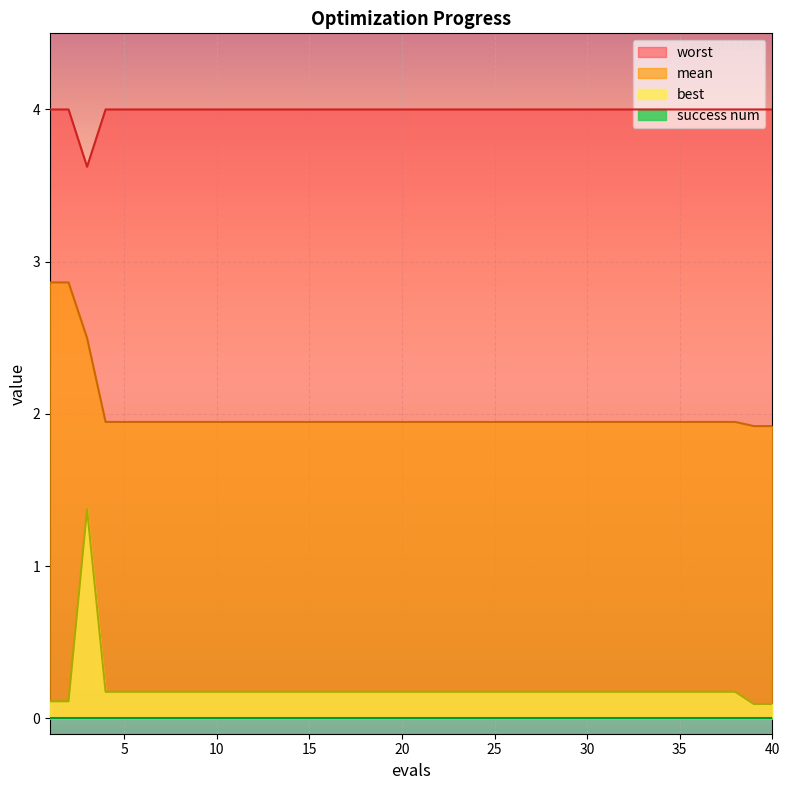

What is the value of the worst point at the 4th from the left?

4.0